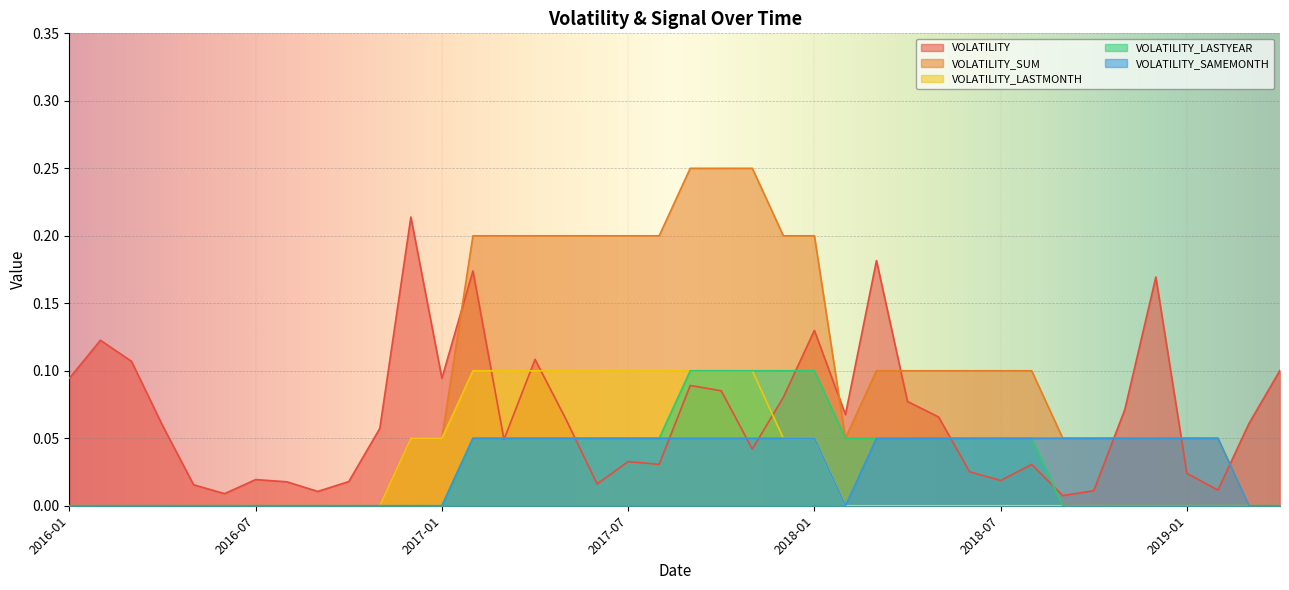

What is the value of the VOLATILITY_SAMEMONTH point at the 29th from the left?

0.1